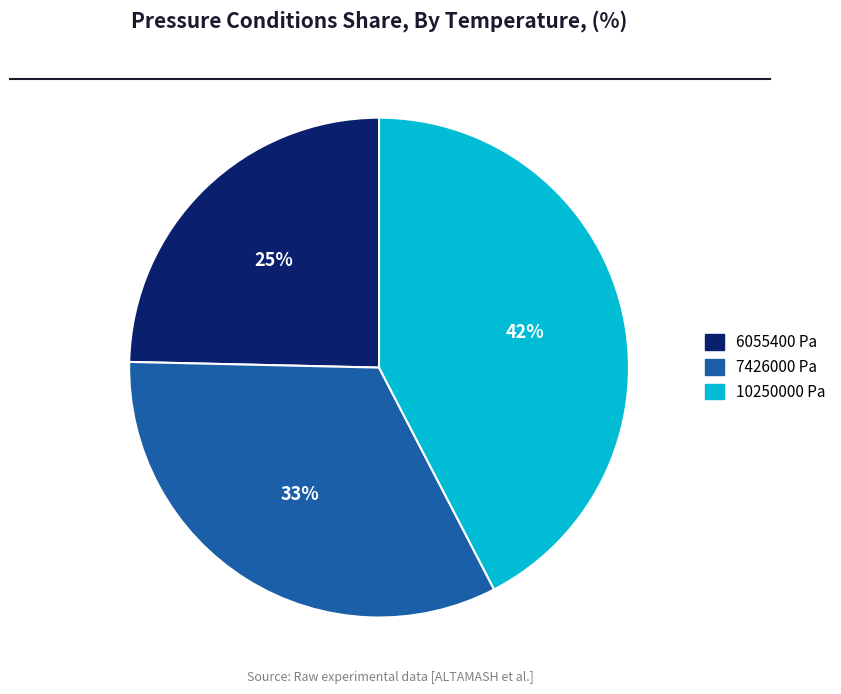

Which slice is the largest?

10250000 Pa